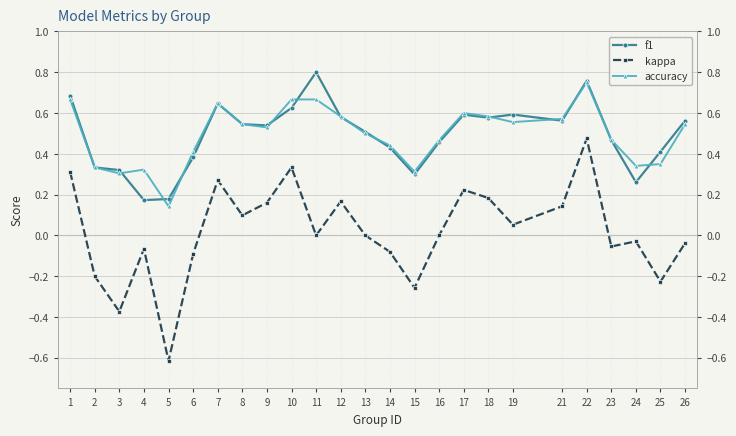

Is it true that kappa equals 0.1 at 18?

False